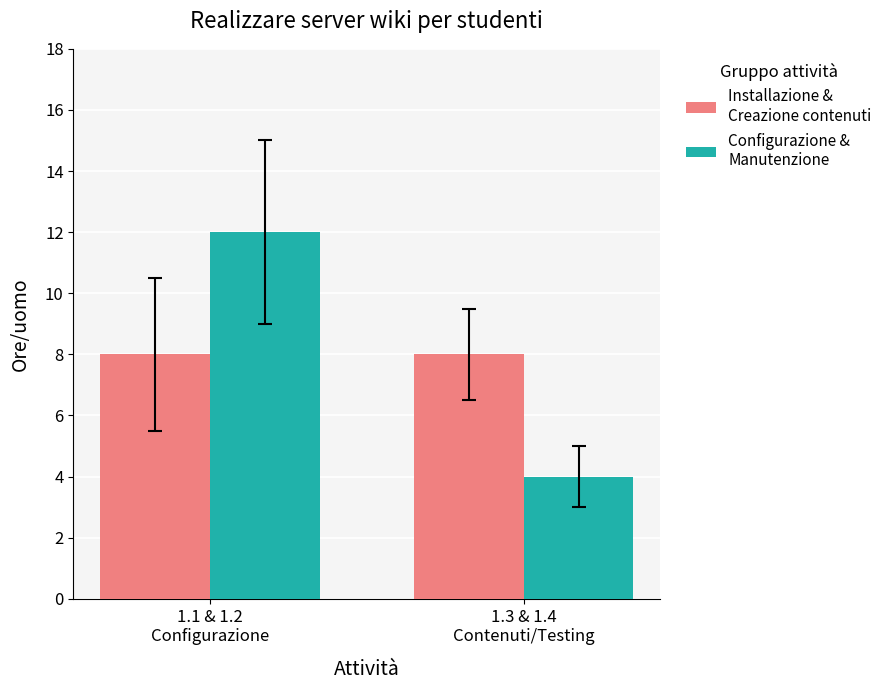

What is the smallest value displayed?

4